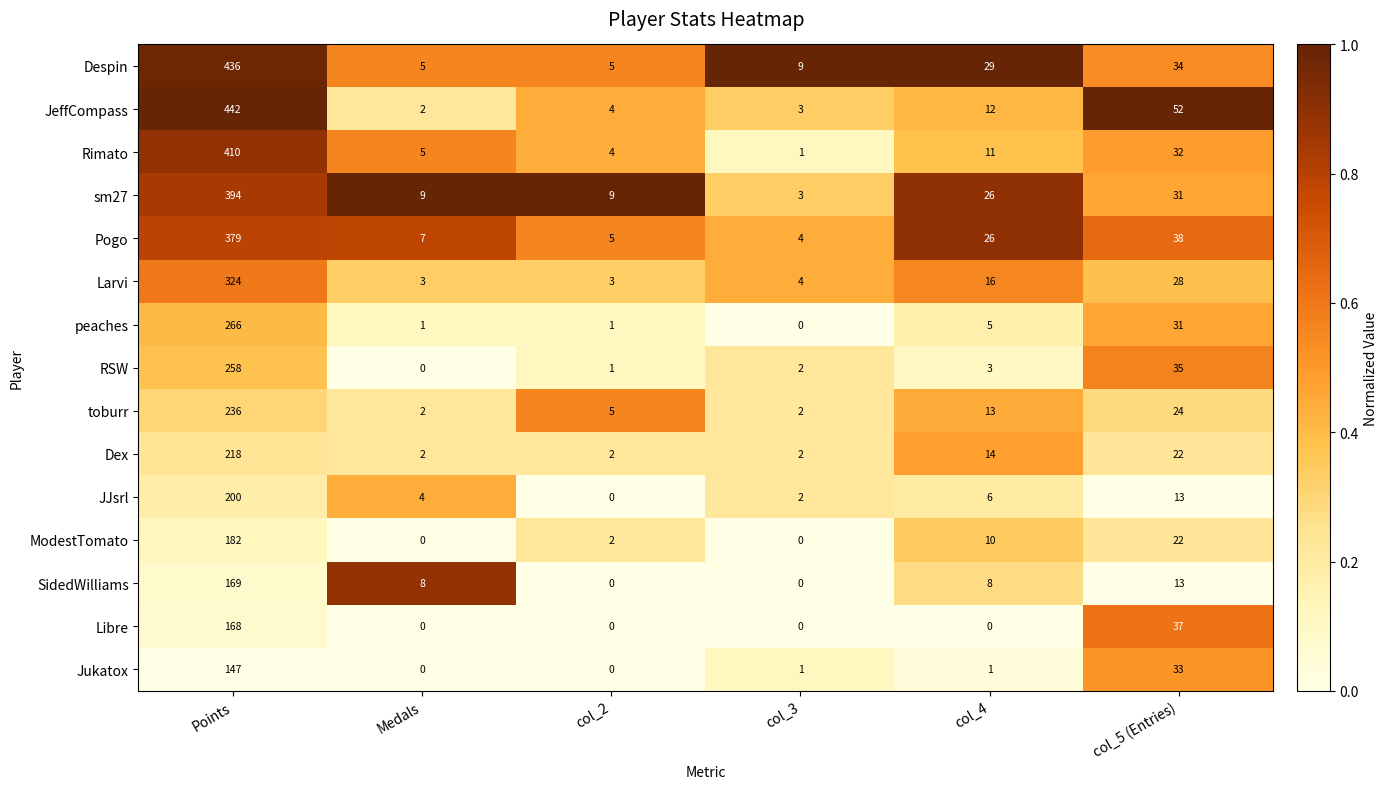

At which label does JJsrl first exceed 6?

Points